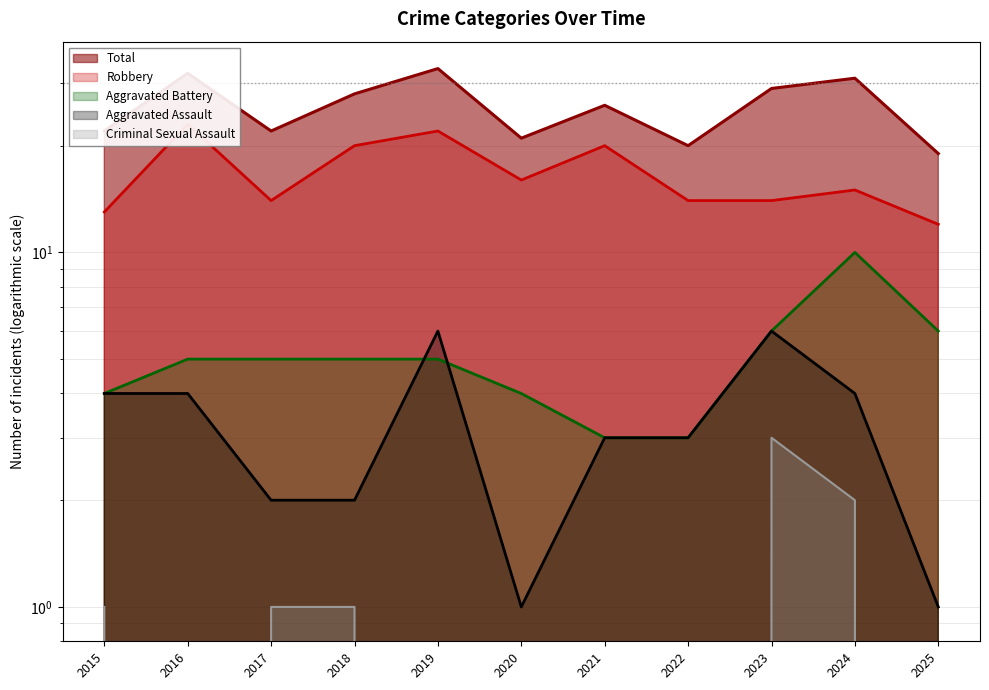

Count the number of categories in the chart.

11